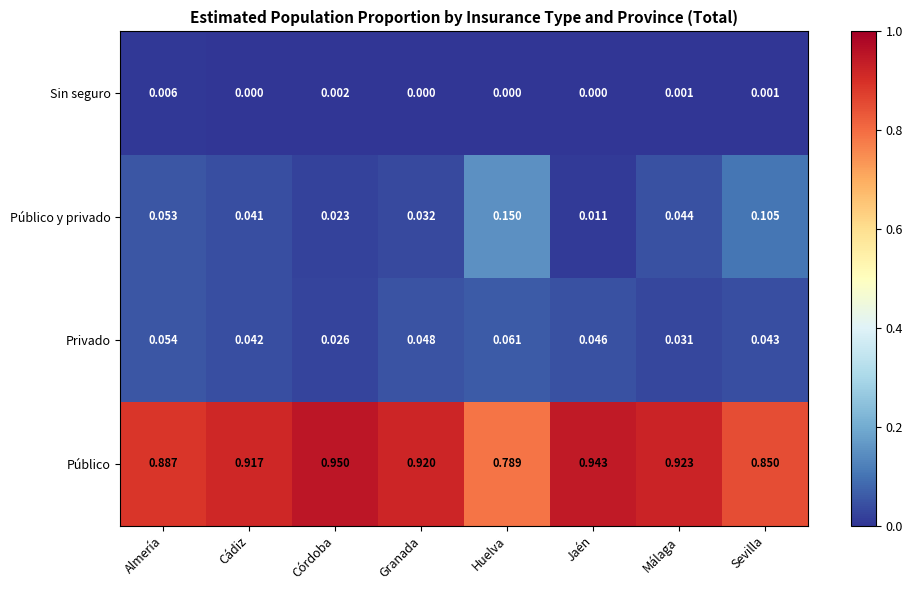

At Jaén, list the series in order from largest to smallest.

Público, Privado, Público y privado, Sin seguro